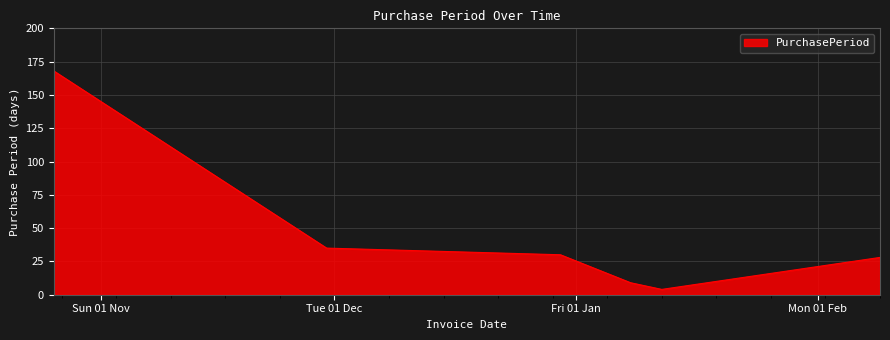

What is the minimum value shown in the chart?

4